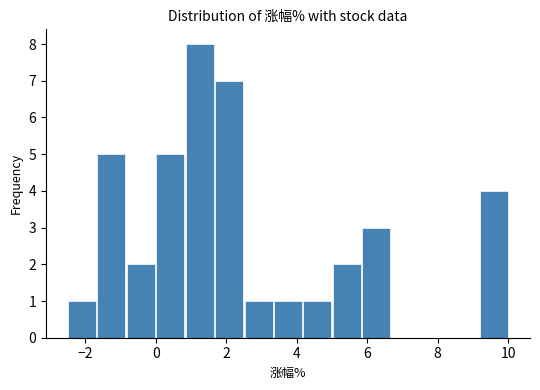

What is the height of the bar covering 0.0 to 0.8 on the x-axis? Neither the bar edges nor the heights are printed on the chart, so give them approximately, as read against the axes.

5